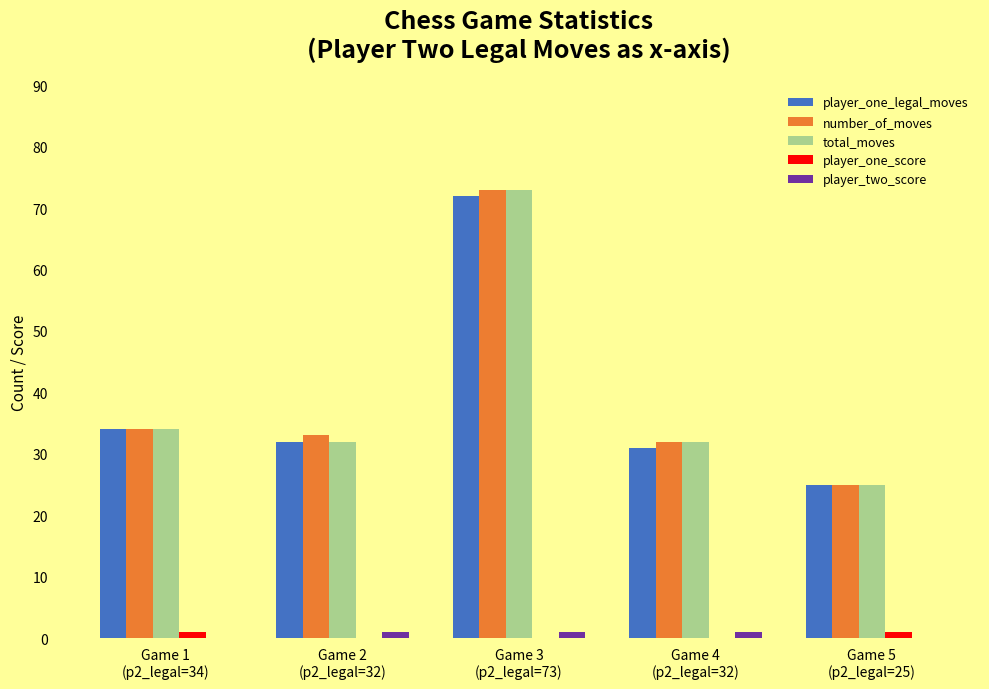

What is the highest value of the player_one_legal_moves series?

72